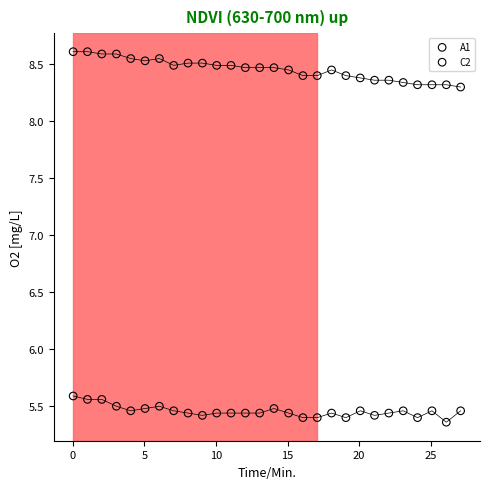

Across all data points, what is the range of X values (max minus min)?

27.0